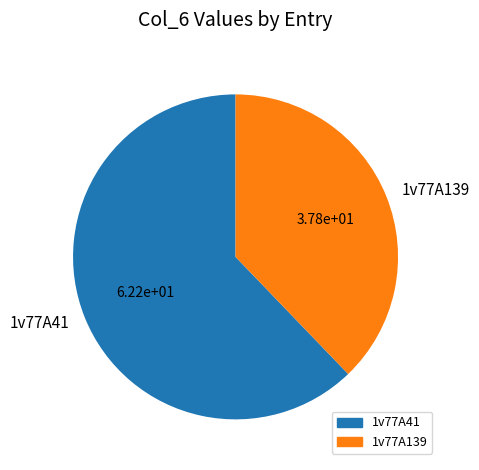

Count the number of slices in the pie.

2